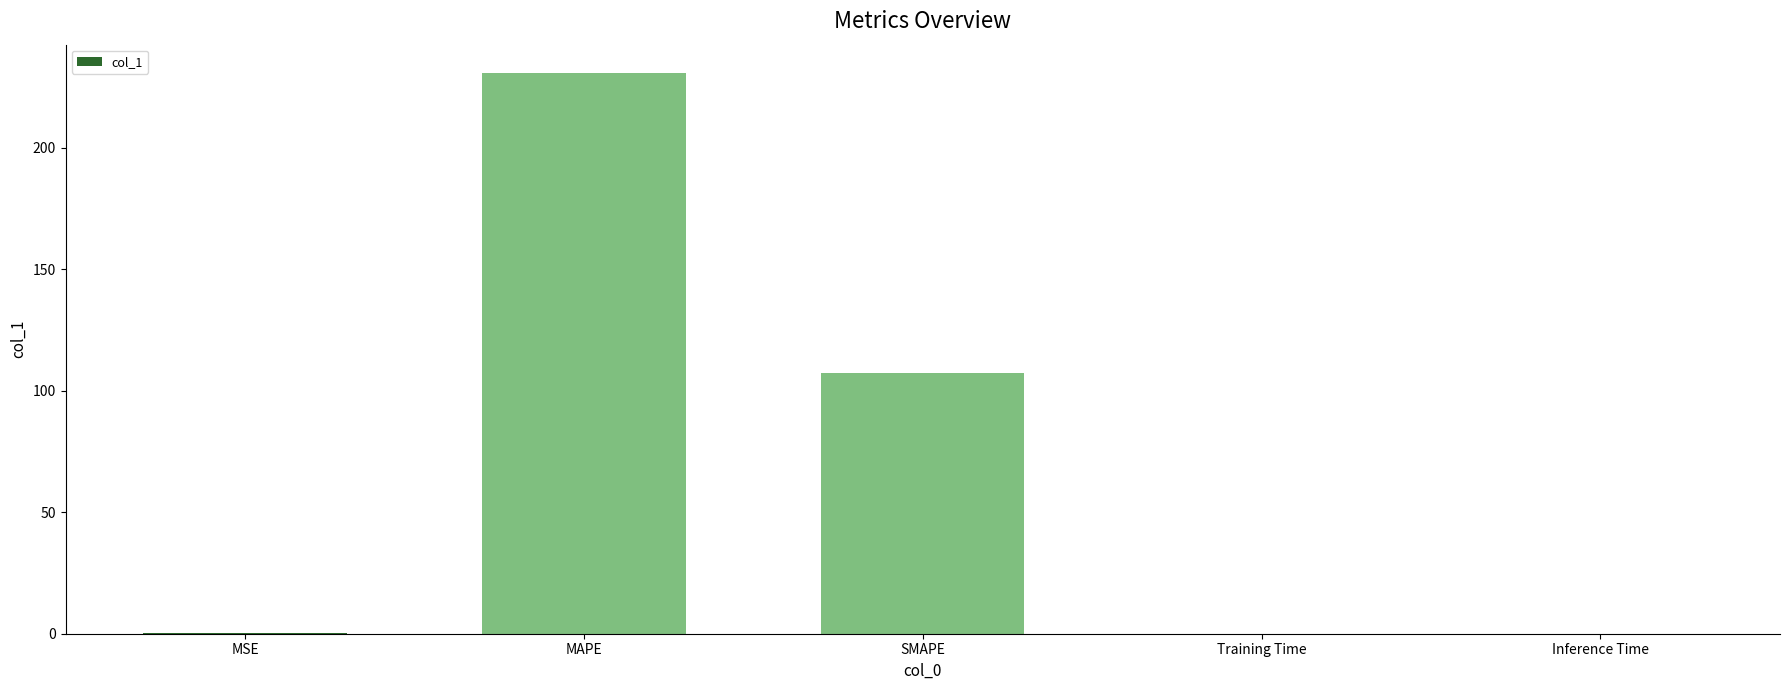

The value at Inference Time is 0.0. True or false?

True